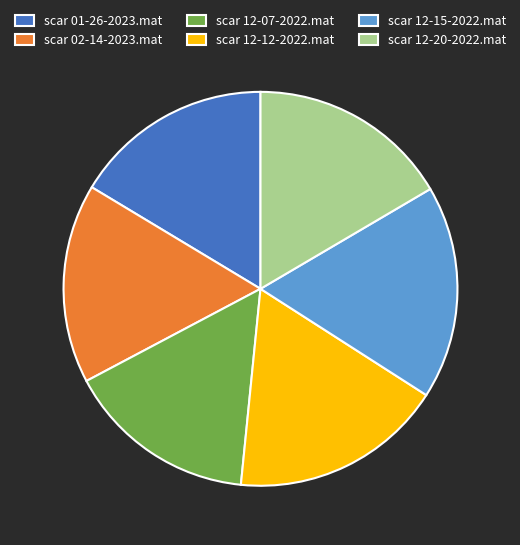

Does any single category account for the majority?

No